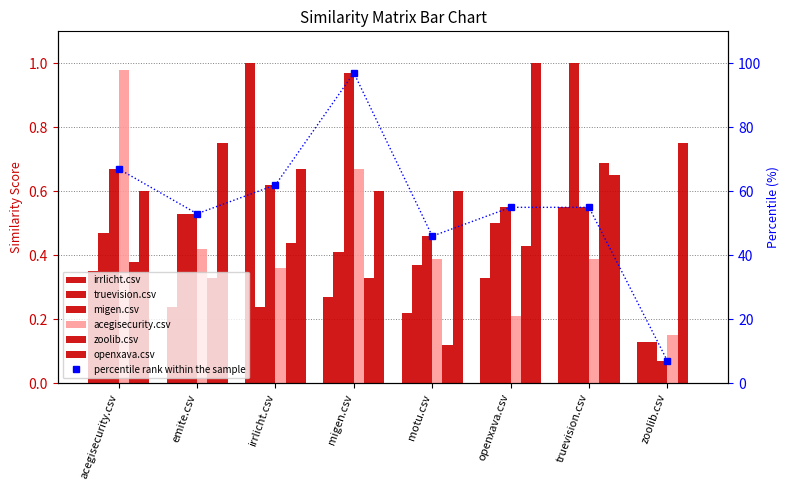

Rank the series by their maximum value, from highest to lowest.

irrlicht.csv, truevision.csv, openxava.csv, acegisecurity.csv, migen.csv, zoolib.csv